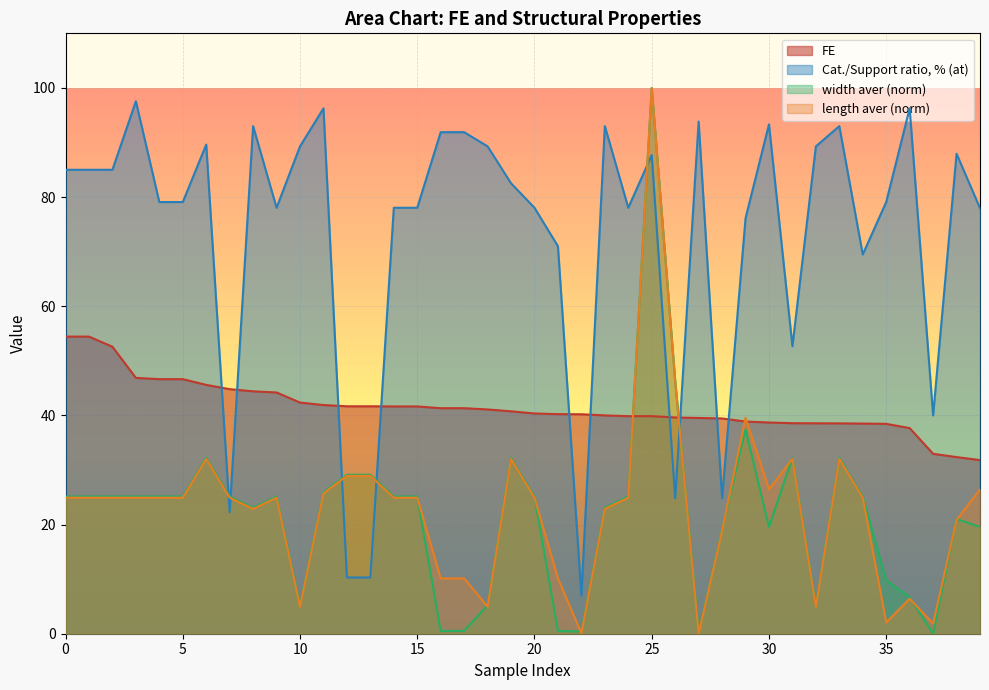

How many times do Cat./Support ratio, % (at) and width aver (nm) cross each other?

6